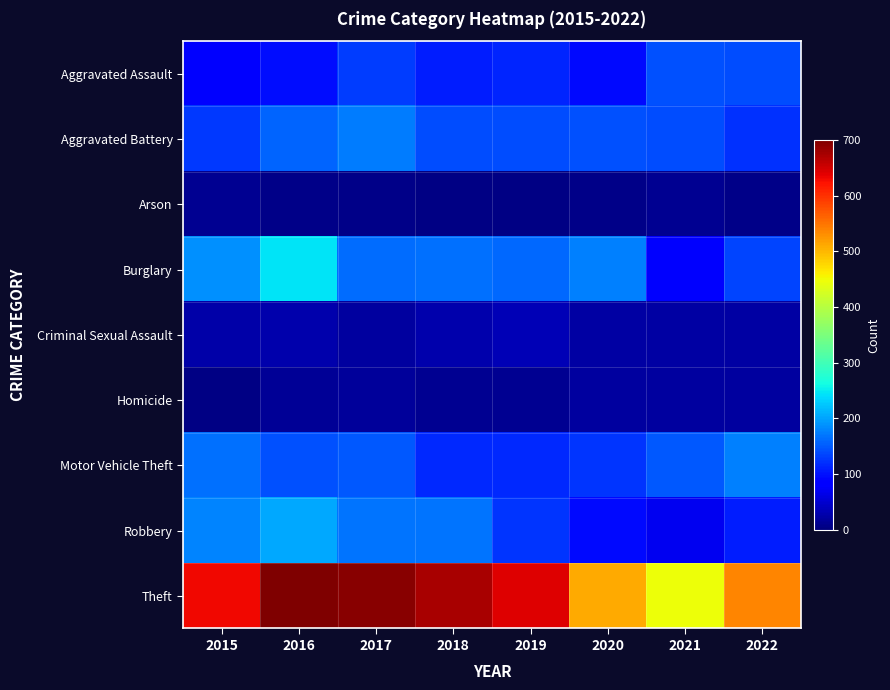

Which series has the largest range (max minus min)?

Theft